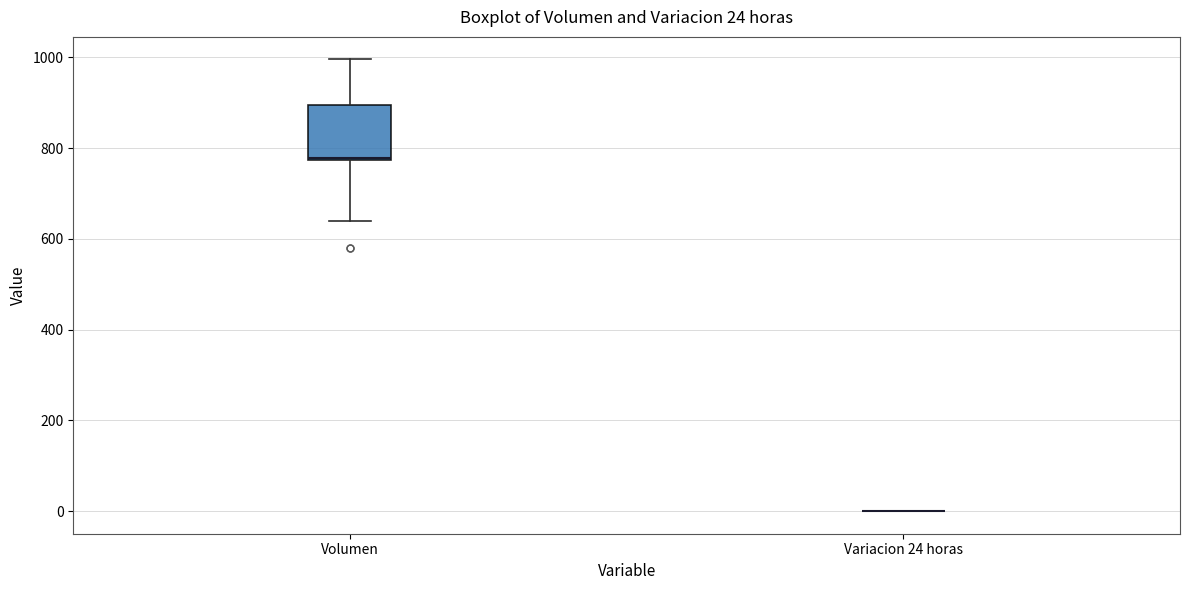

Which box is the tallest, from its lower edge to its upper edge?

Volumen